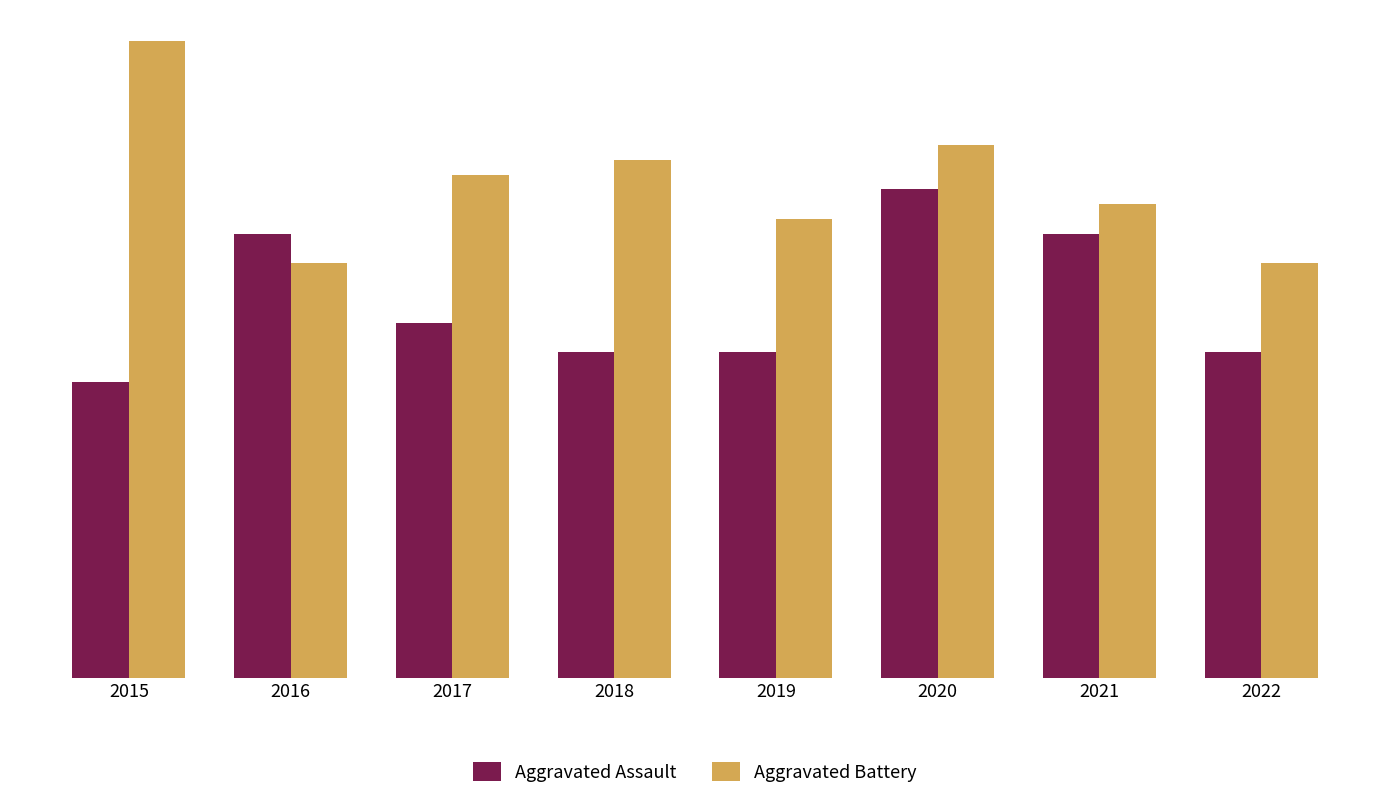

Which series has the largest total across all categories?

Aggravated Battery